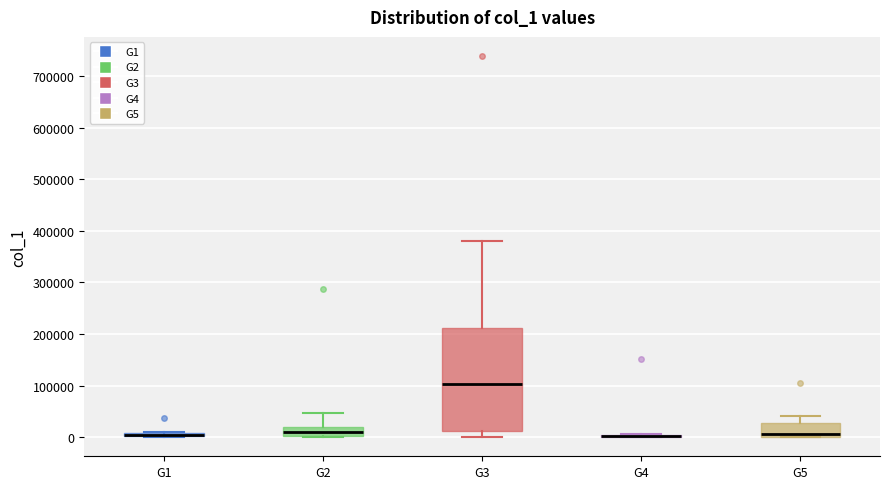

Which box is the tallest, from its lower edge to its upper edge?

G3